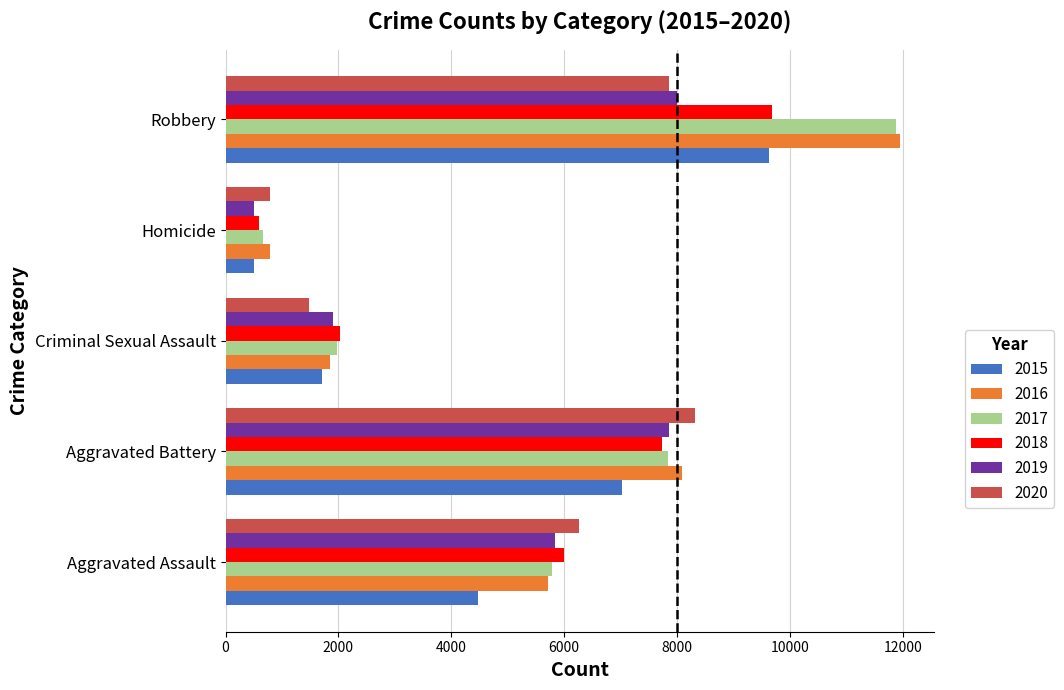

The 2019 series shows 3169 at Criminal Sexual Assault. True or false?

False